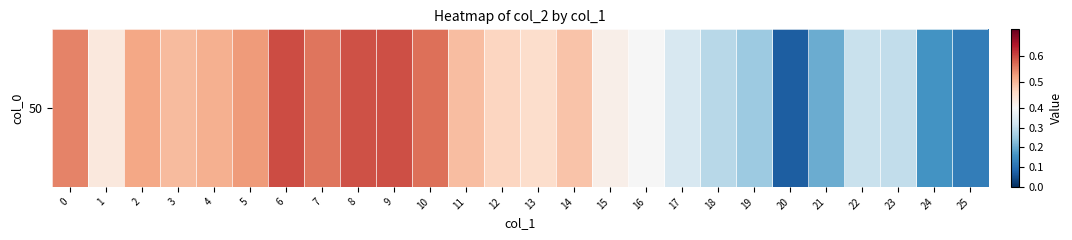

What is the greatest value displayed?

0.6